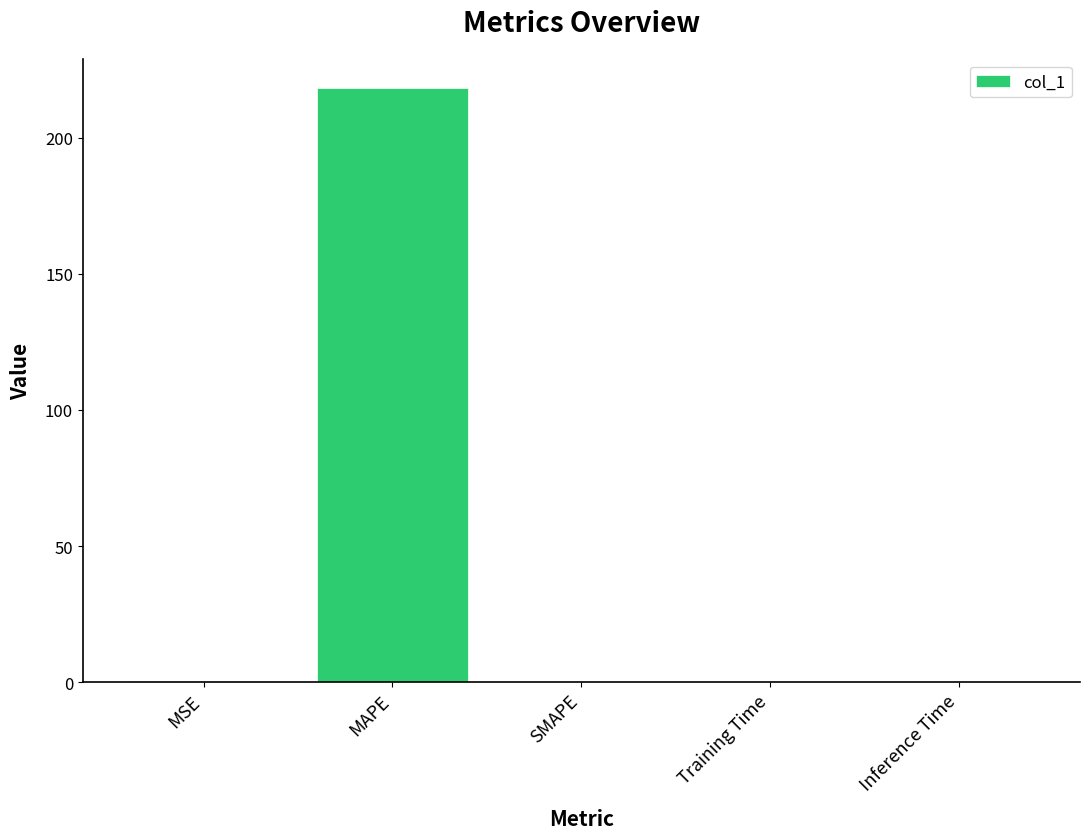

The chart shows a value of 149.9 at MAPE. True or false?

False